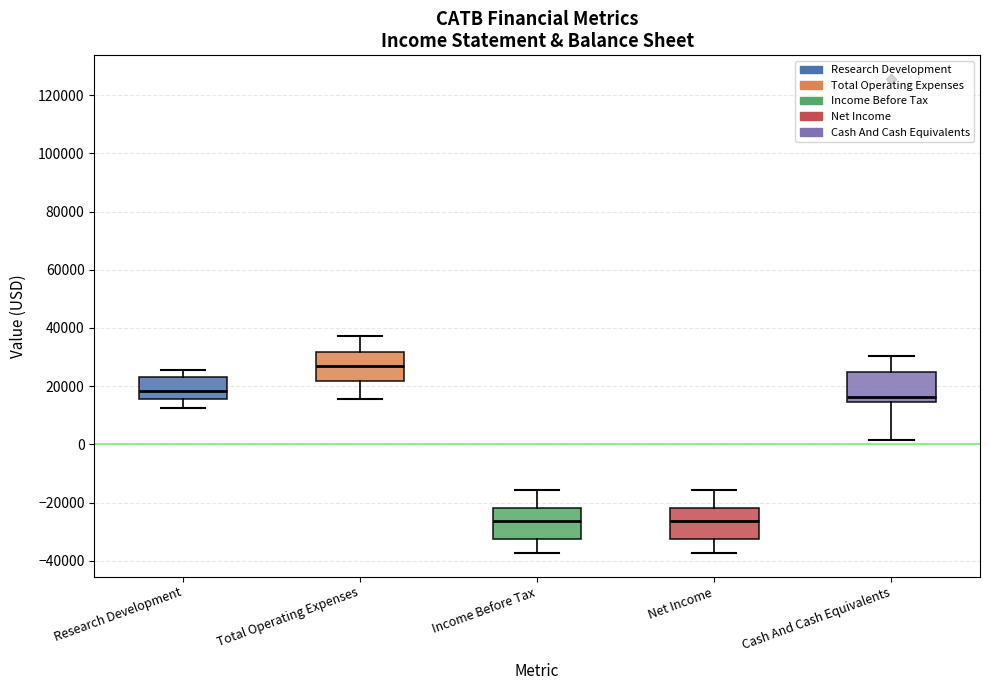

Reading left to right, read every box against the y-axis: the position of its median line, the range the box covers, and the ends of its whiskers. The values are not printed on the chart, so give them approximately, as read against the axis.

Research Development: median 18000, box 16000 to 24000, whiskers 12000 to 26000
Total Operating Expenses: median 28000, box 22000 to 32000, whiskers 16000 to 38000
Income Before Tax: median -26000, box -32000 to -22000, whiskers -38000 to -16000
Net Income: median -26000, box -32000 to -22000, whiskers -38000 to -16000
Cash And Cash Equivalents: median 16000, box 14000 to 24000, whiskers 2000 to 30000